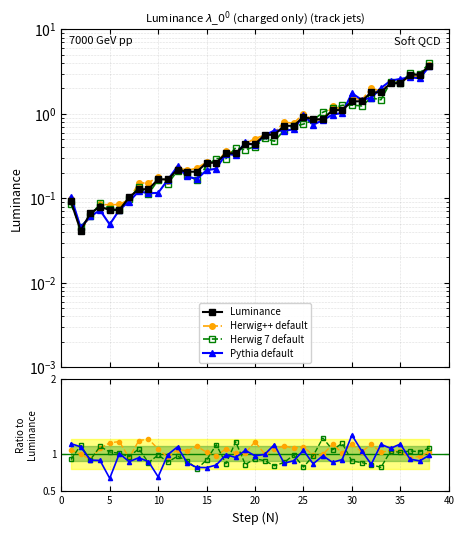

At how many categories does at least one series exceed 1?

33